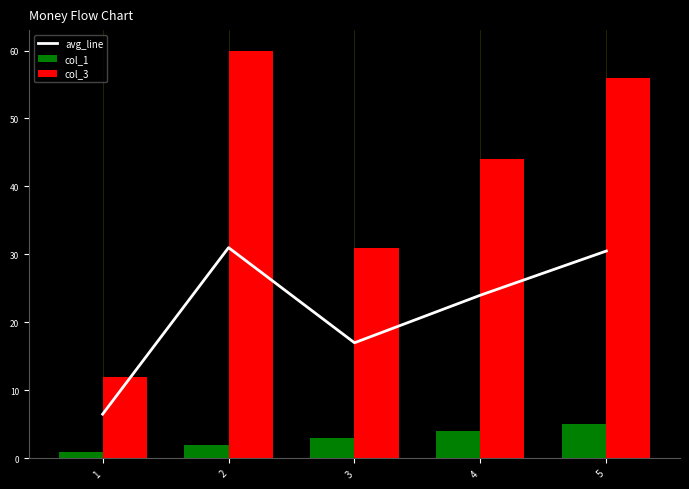

How many values in the avg_line series exceed 24?

2